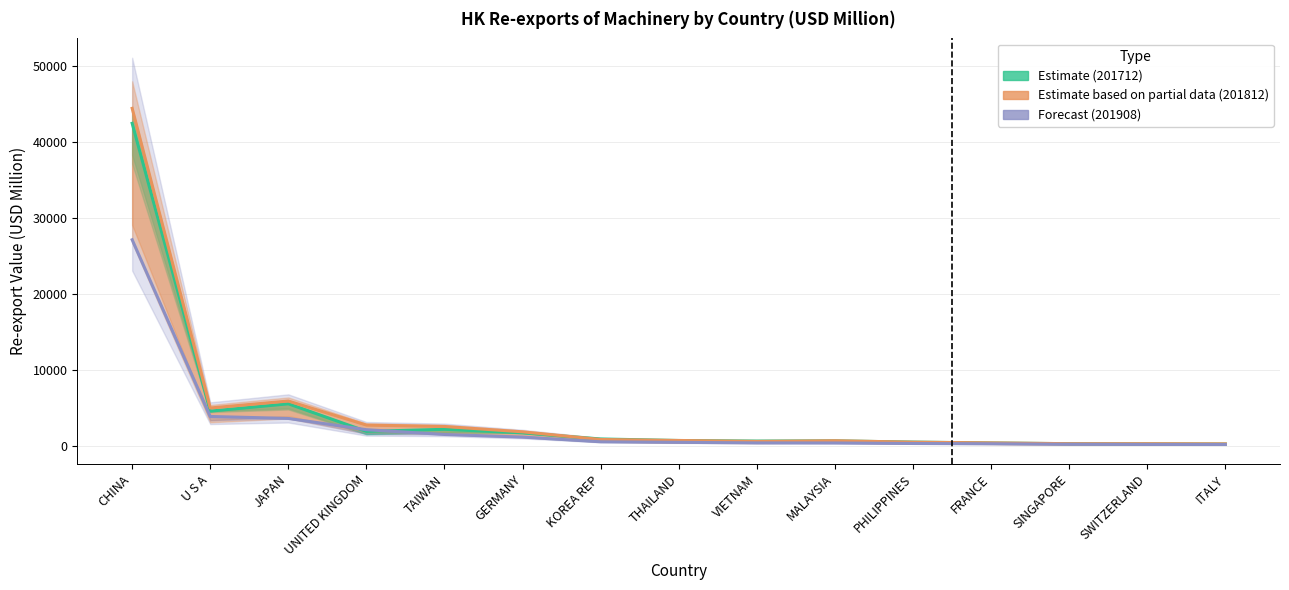

True or false: 201712 (Estimate) has more than 1 points higher than both neighbors.

True